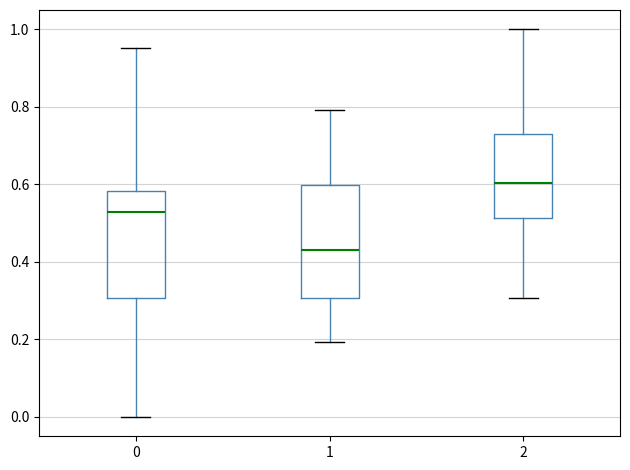

Reading left to right, read every box against the y-axis: the position of its median line, the range the box covers, and the ends of its whiskers. The values are not printed on the chart, so give them approximately, as read against the axis.

0: median 0.52, box 0.30 to 0.58, whiskers 0.00 to 0.96
1: median 0.44, box 0.30 to 0.60, whiskers 0.20 to 0.80
2: median 0.60, box 0.52 to 0.72, whiskers 0.30 to 1.00